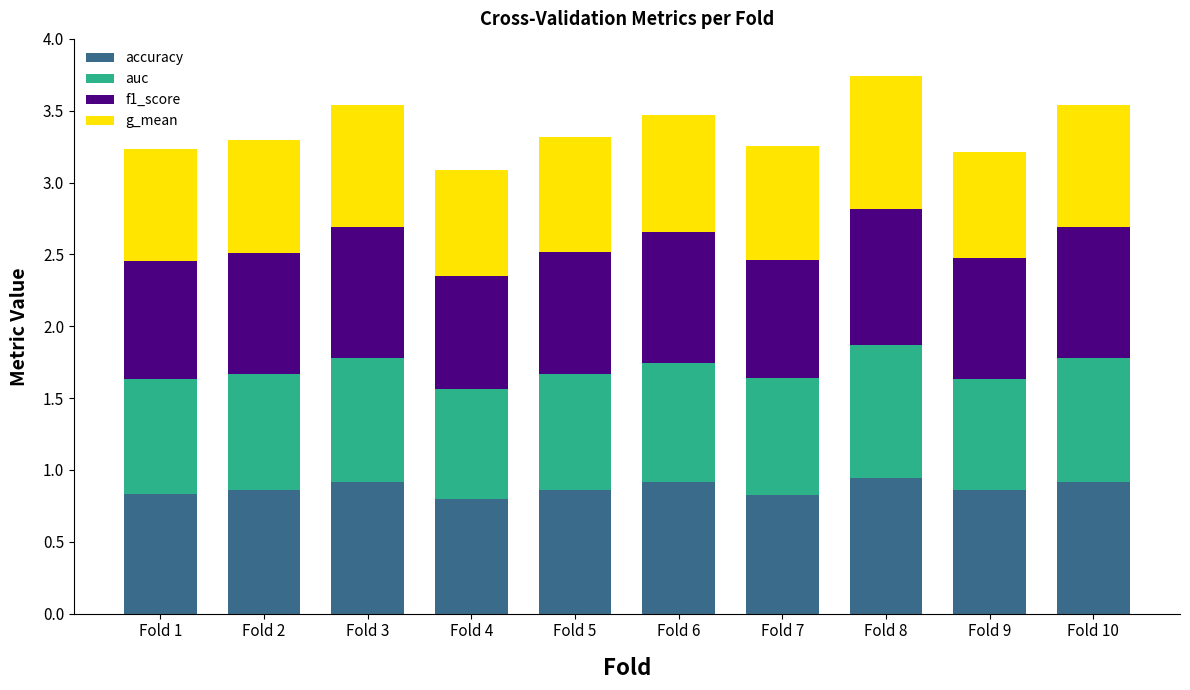

What is the sum of all accuracy values?

8.7